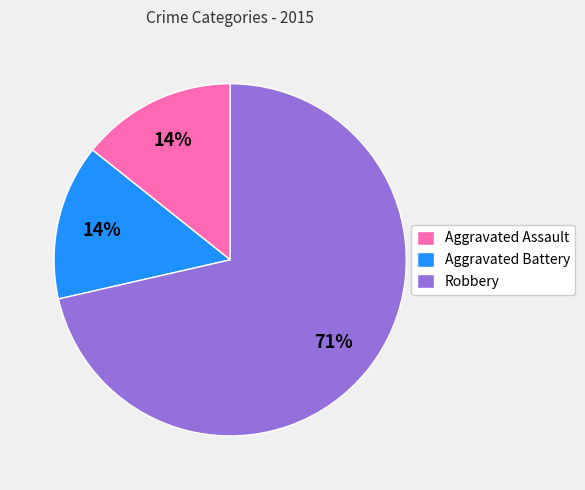

To the nearest percent, what portion does Aggravated Battery represent?

14%